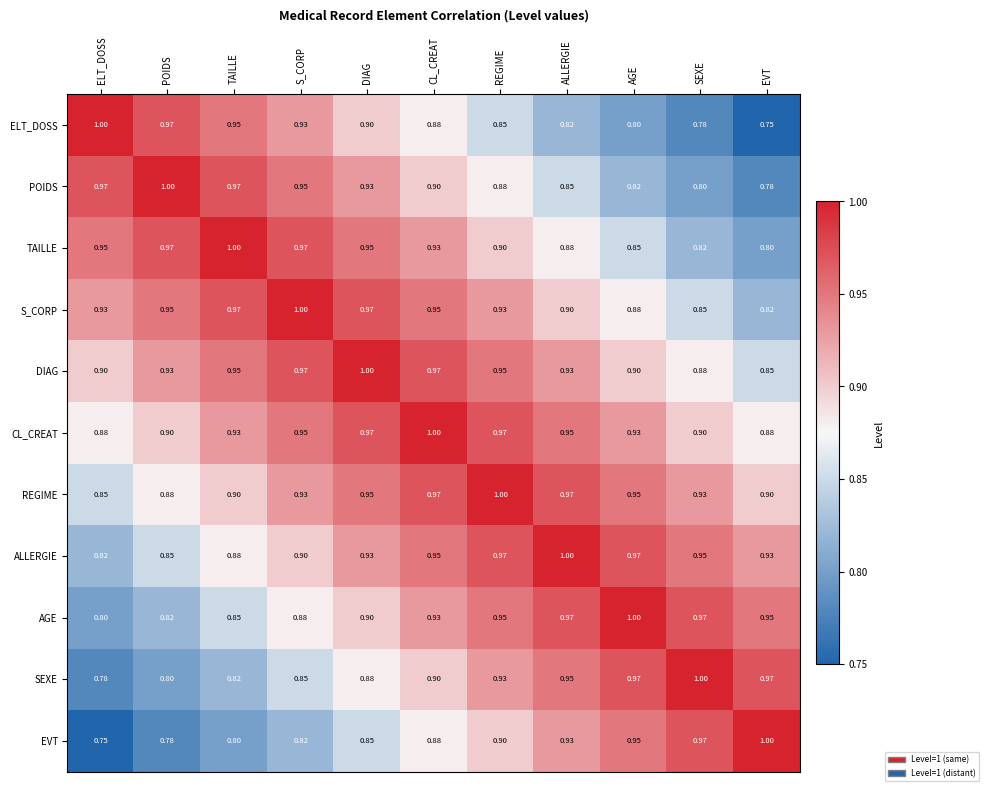

At which label is DIAG closest to 0?

EVT